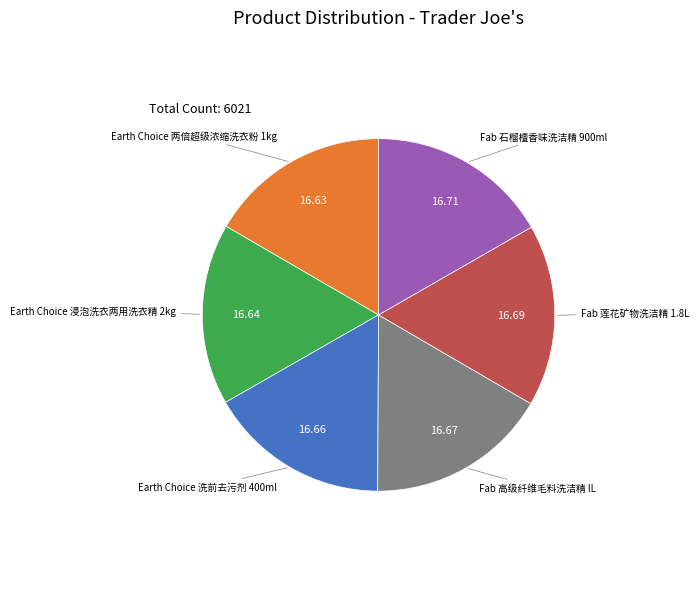

Count the number of slices in the pie.

6